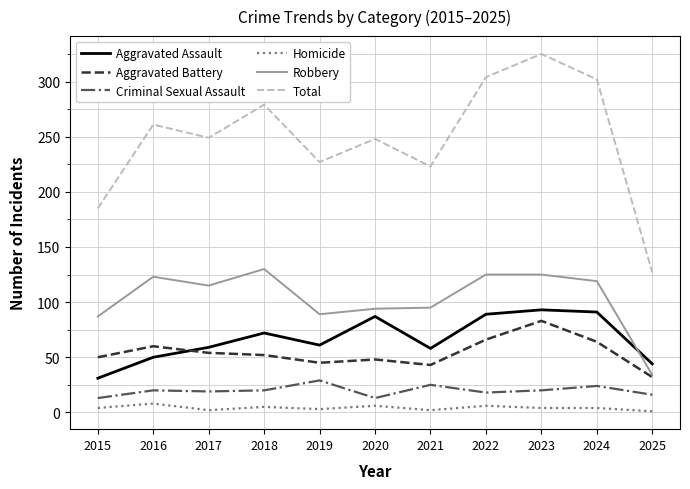

Which category has the highest value in the Aggravated Battery series?

2023